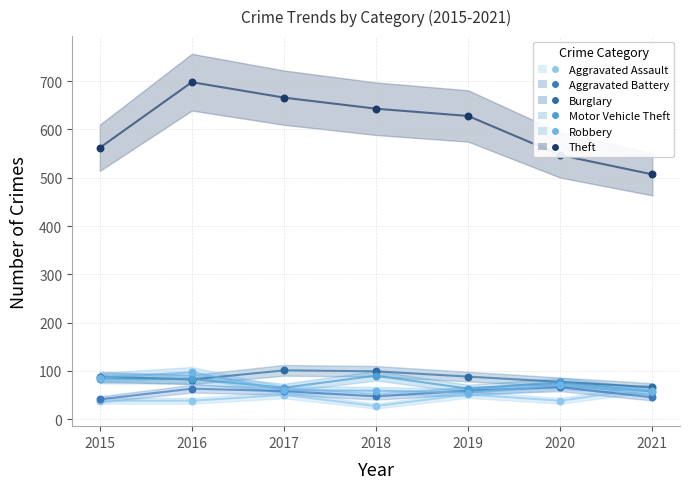

Which series has the largest Y range (max minus min)?

Theft